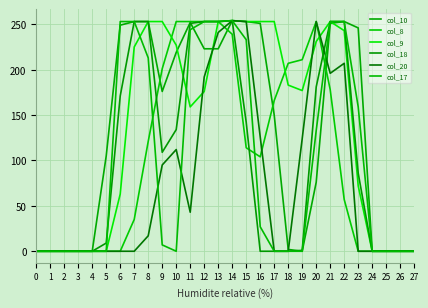

Which has a higher value, 10 or 12?

12